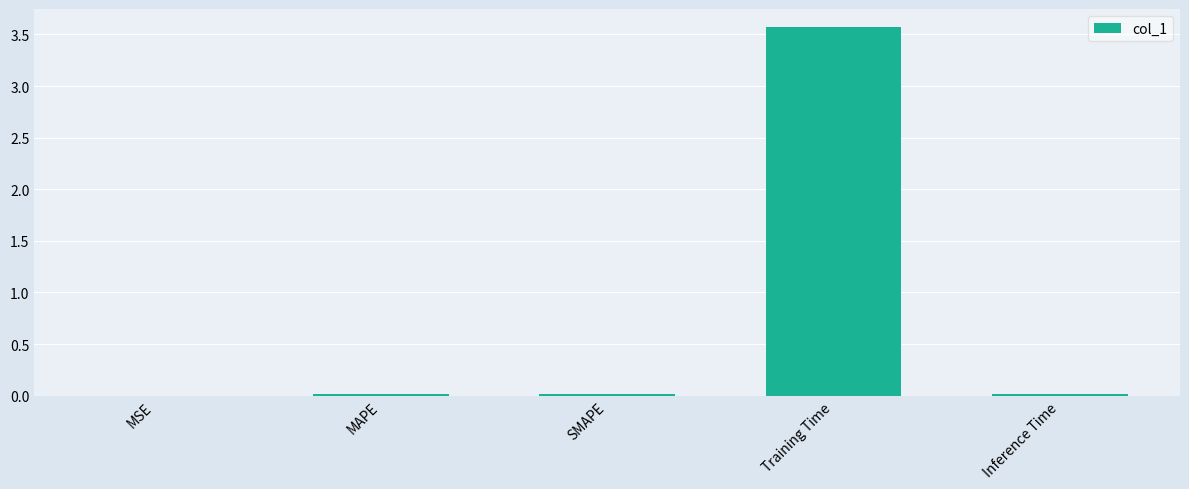

What is the sum of all values?

3.6